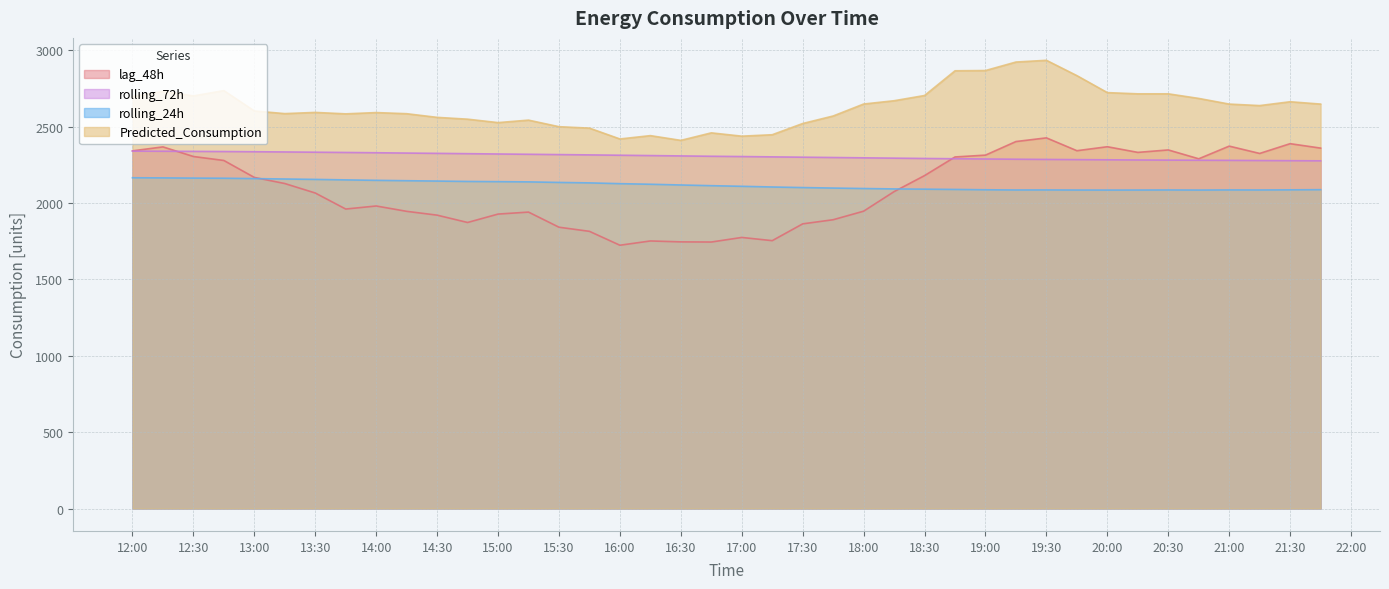

Does the chart display data point markers on the line(s)?

No